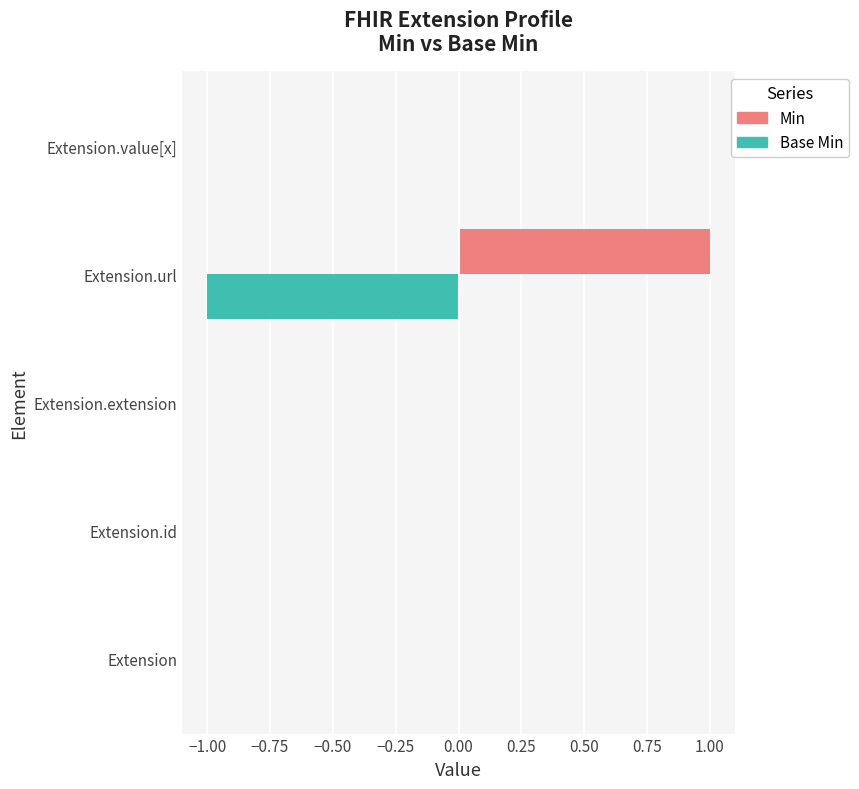

The value of Min at Extension.value[x] is 0. True or false?

True